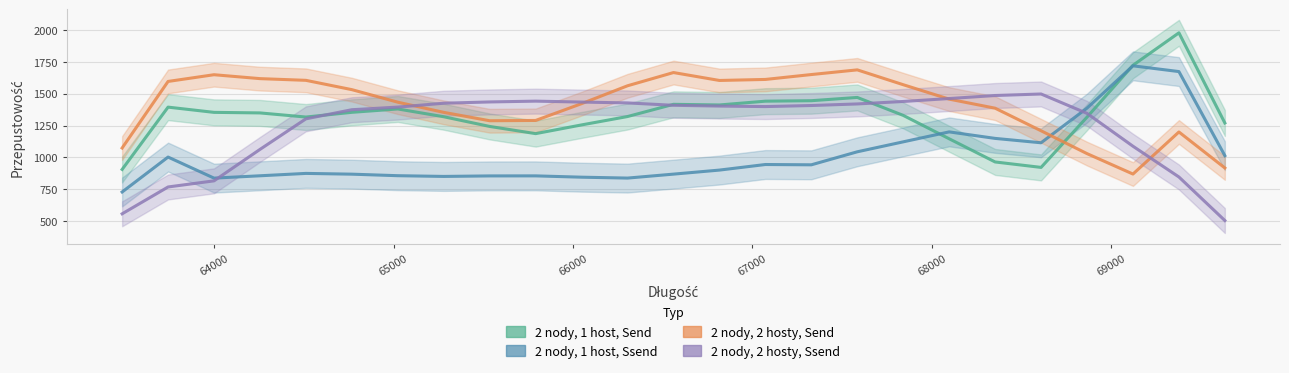

What is the average value of the 2 nody, 1 host, Ssend series?

1014.2